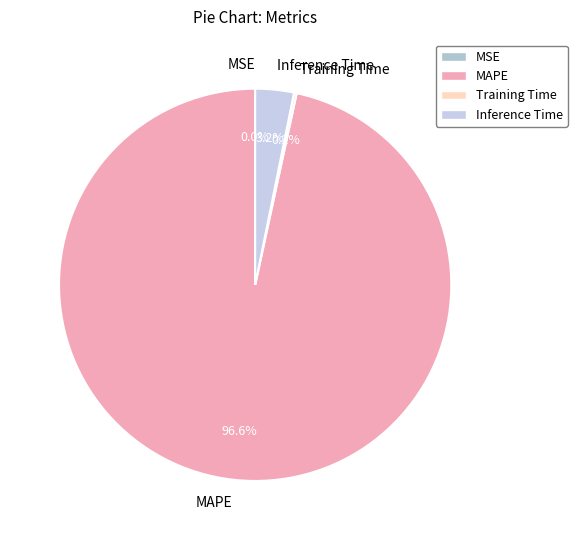

Which slice represents more than half of the pie?

MAPE